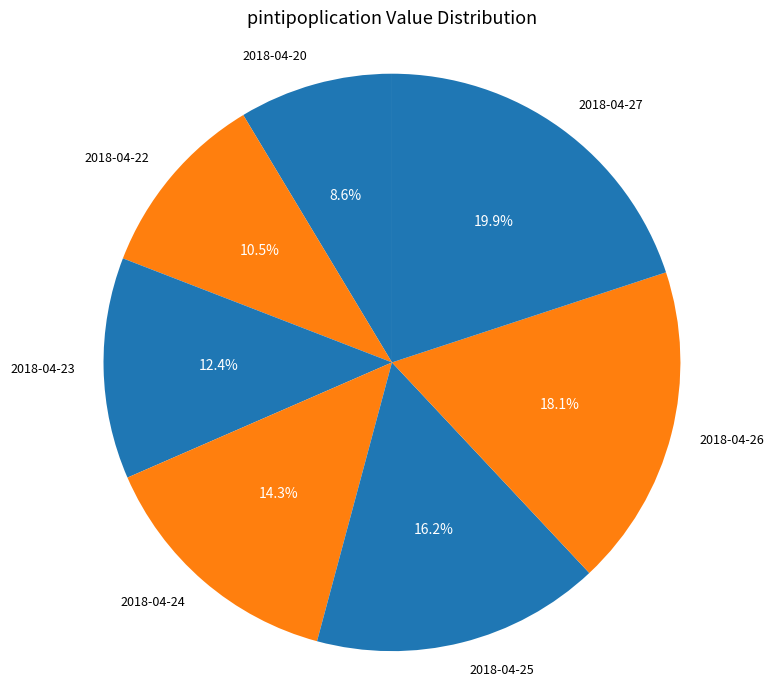

What is the largest slice in the pie chart?

2018-04-27